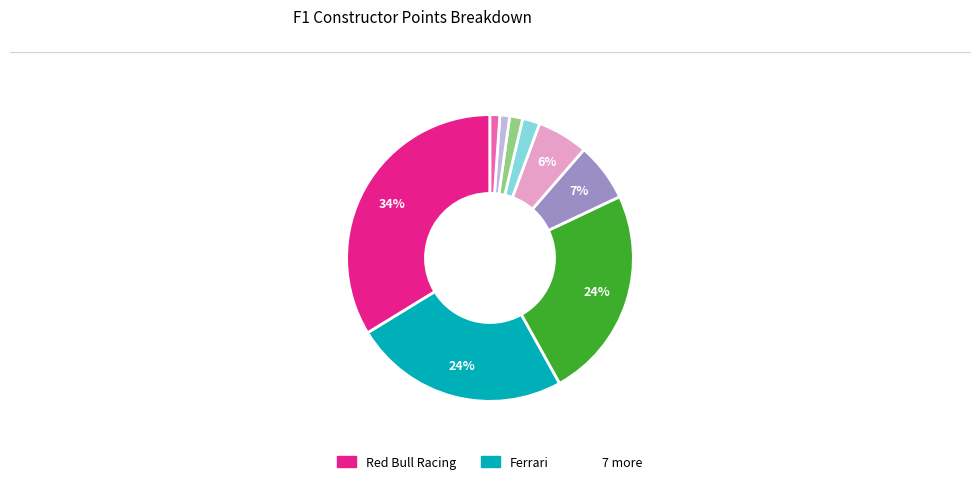

Count the number of slices in the pie.

9